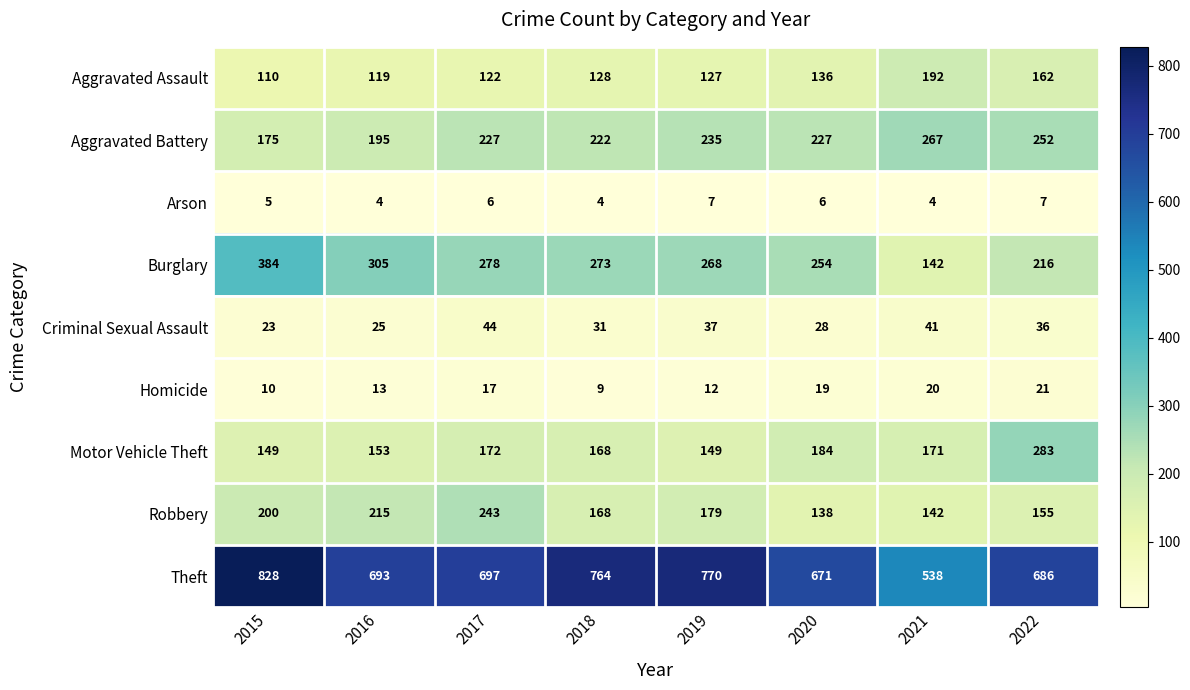

Where is Criminal Sexual Assault nearest to the value 33?

2018